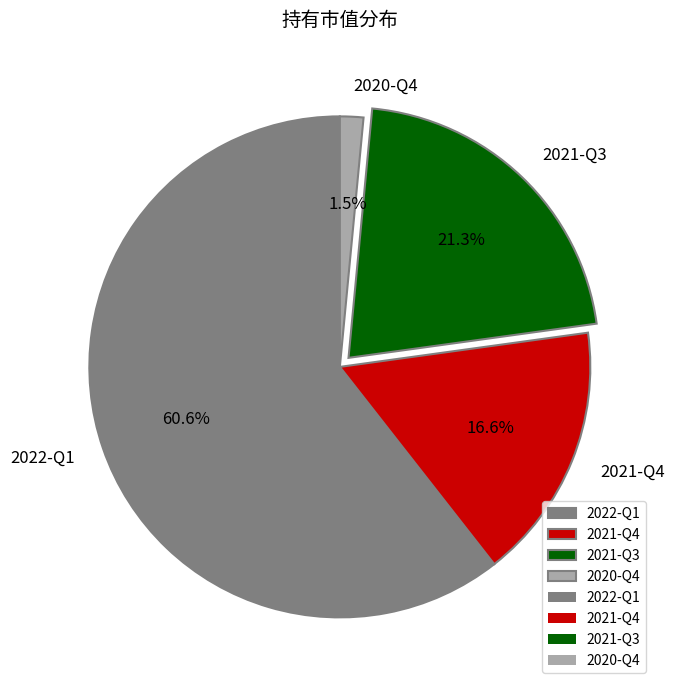

What percentage do 2021-Q4 and 2020-Q4 together represent?

18.1%